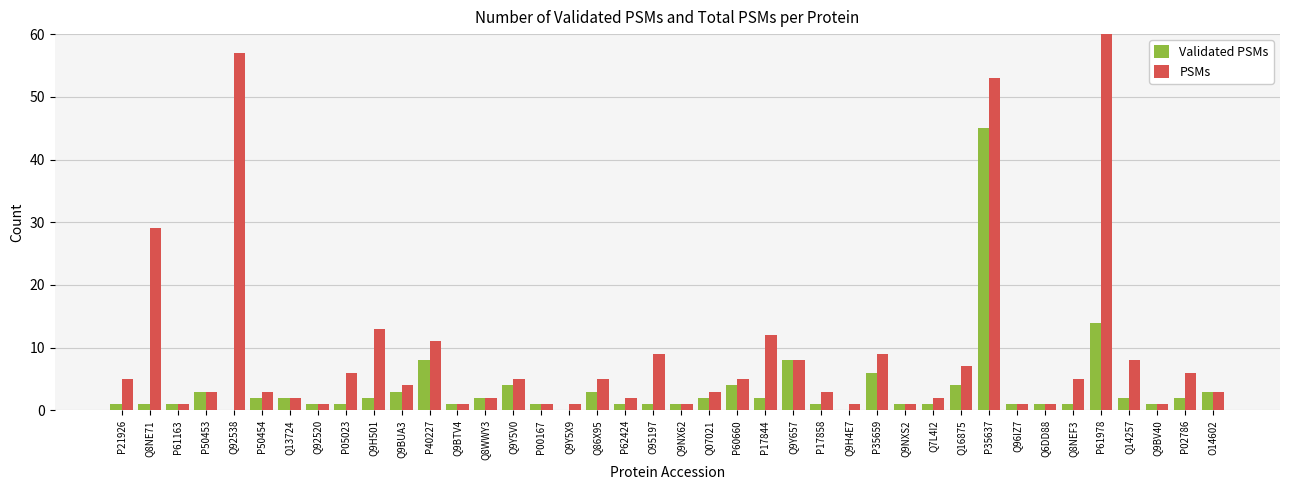

How many values in the PSMs series exceed 4?

19